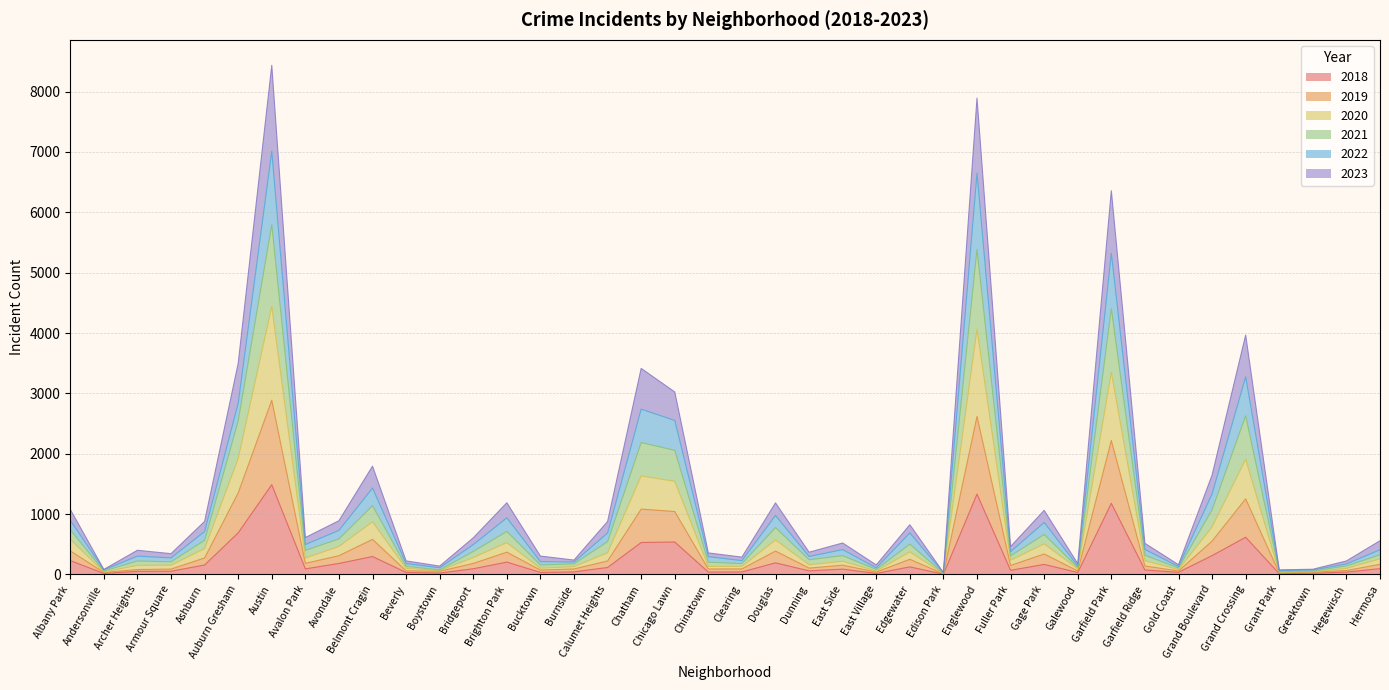

The 2020 series shows 2327 at Chatham. True or false?

False